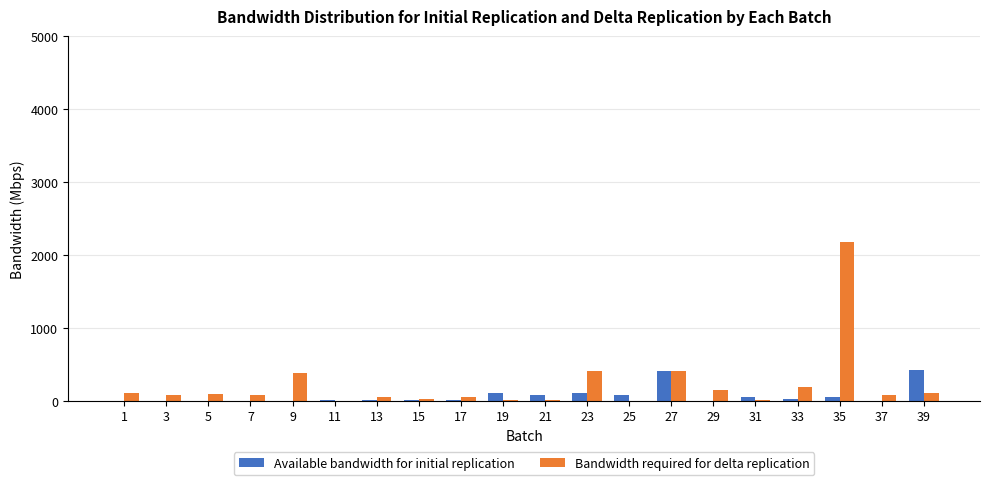

At which category is the sum across all series the highest?

35